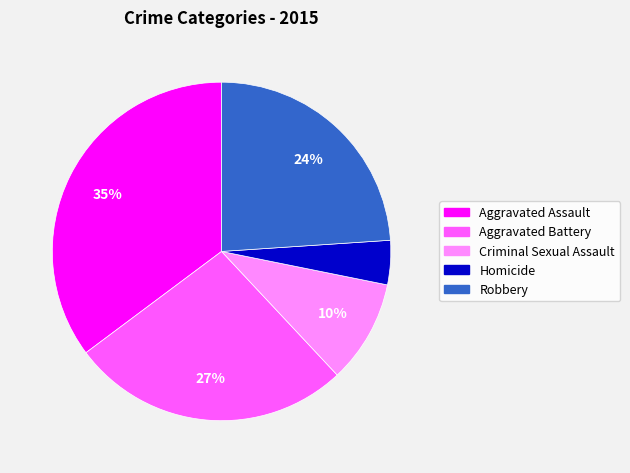

How many slices are in this pie chart?

5